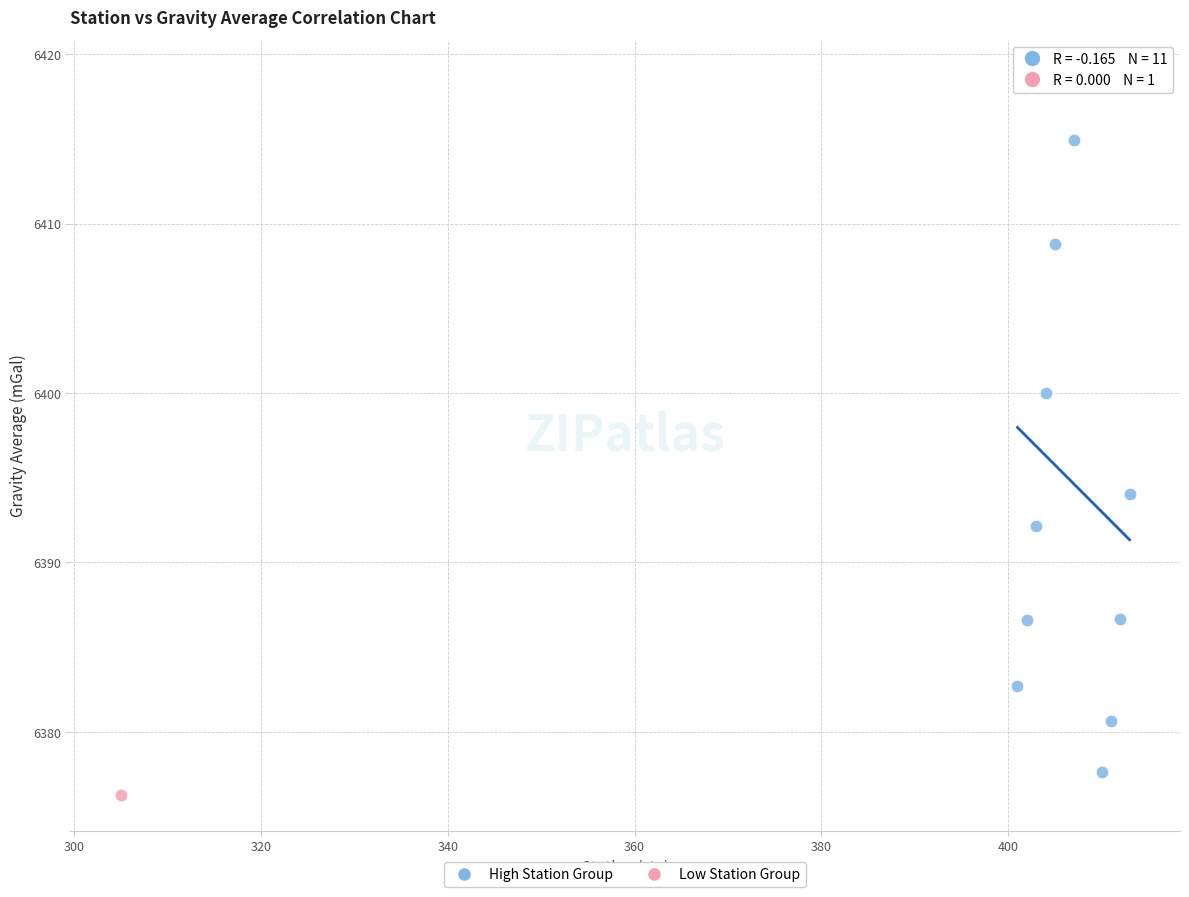

What are all the series names shown in the legend?

High Station Group, Low Station Group